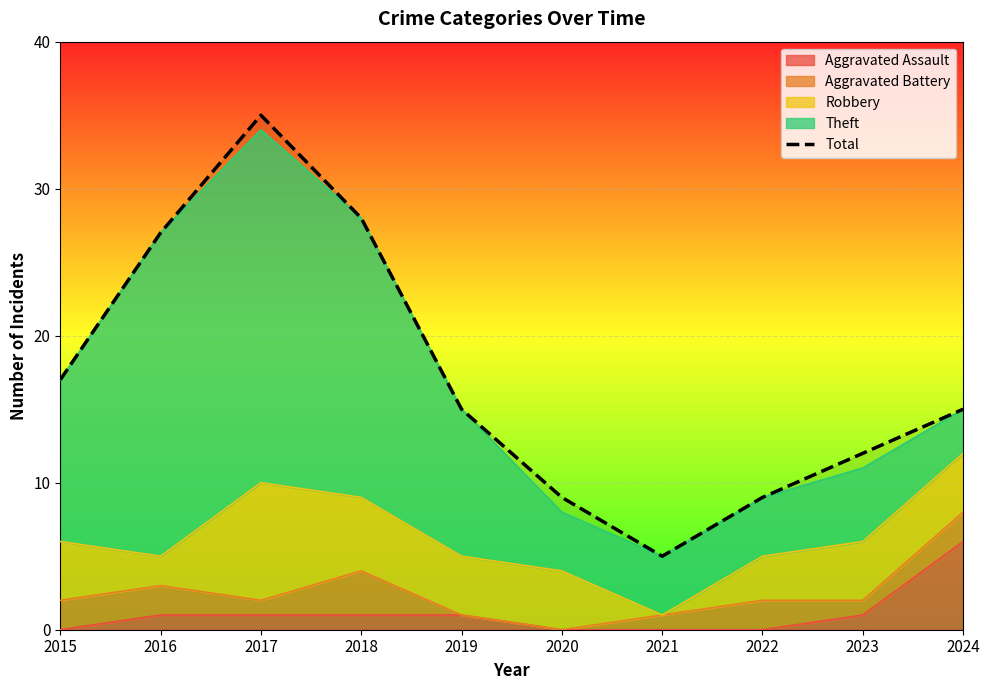

What is the minimum value shown in the chart?

5